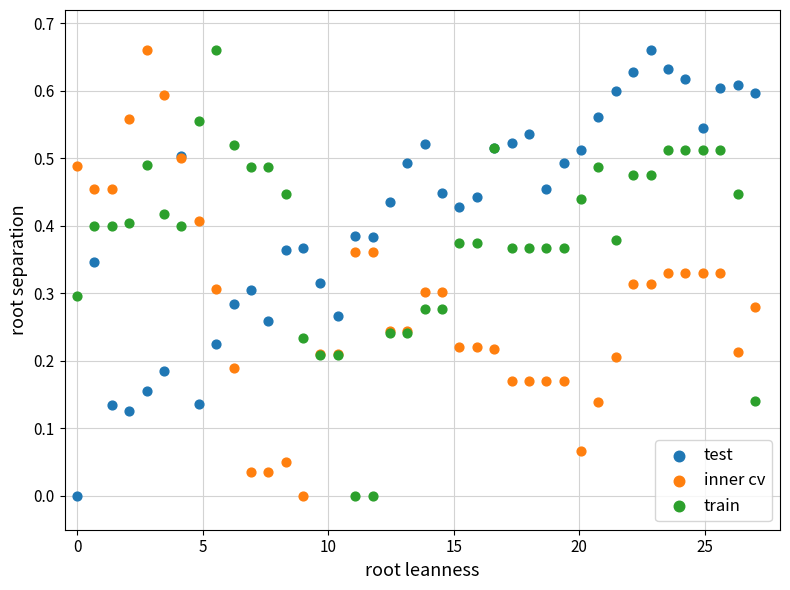

What is the X range (max minus min) for the scatter plot?

27.0